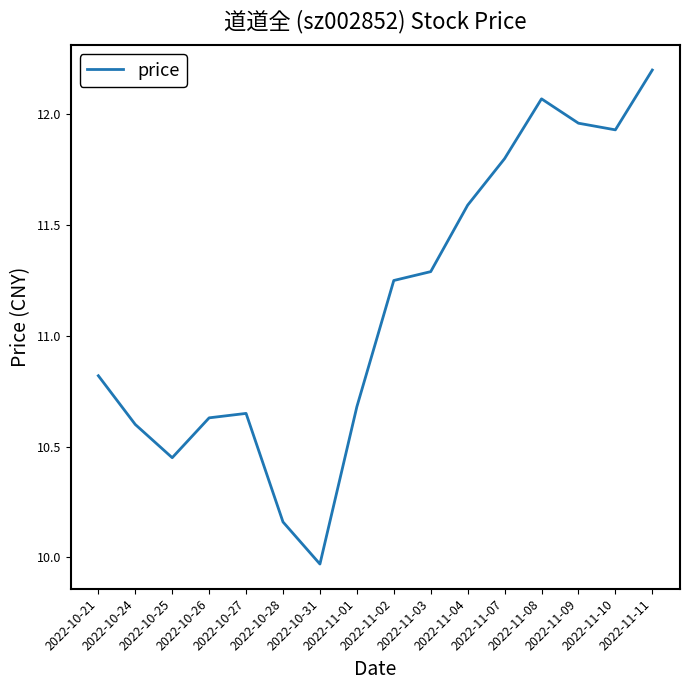

What is the sum of the values at 2022-10-26 and 2022-11-04?

22.2